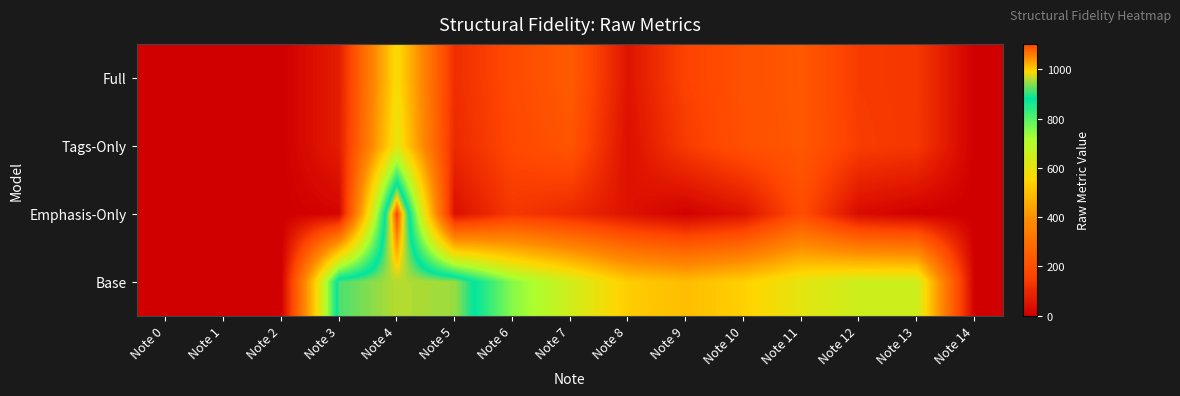

Reading left to right, what are all the values shown in this chart?

Full: Note 0=0.0	Note 1=0.0	Note 2=0.0	Note 3=70.3	Note 4=571.1	Note 5=111.8	Note 6=181.1	Note 7=235.9	Note 8=50.4	Note 9=162.8	Note 10=203.0	Note 11=225.3	Note 12=141.2	Note 13=133.6	Note 14=0.0
Tags-Only: Note 0=0.0	Note 1=0.0	Note 2=0.0	Note 3=70.1	Note 4=608.5	Note 5=100.3	Note 6=175.6	Note 7=214.8	Note 8=39.5	Note 9=143.0	Note 10=201.7	Note 11=223.7	Note 12=146.8	Note 13=132.9	Note 14=0.0
Emphasis-Only: Note 0=0.0	Note 1=0.0	Note 2=0.0	Note 3=14.8	Note 4=1102.7	Note 5=39.6	Note 6=134.5	Note 7=101.3	Note 8=46.2	Note 9=4.5	Note 10=45.1	Note 11=188.2	Note 12=28.9	Note 13=2.4	Note 14=0.0
Base: Note 0=0.0	Note 1=0.0	Note 2=0.0	Note 3=913.3	Note 4=959.6	Note 5=946.7	Note 6=751.7	Note 7=649.0	Note 8=528.6	Note 9=495.6	Note 10=537.2	Note 11=606.3	Note 12=652.5	Note 13=653.4	Note 14=0.0